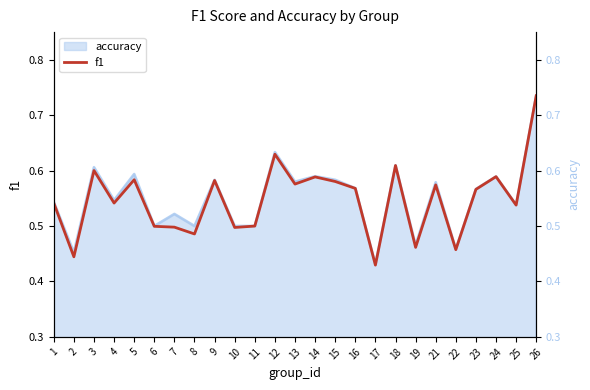

Which label corresponds to the smallest value in the chart?

17